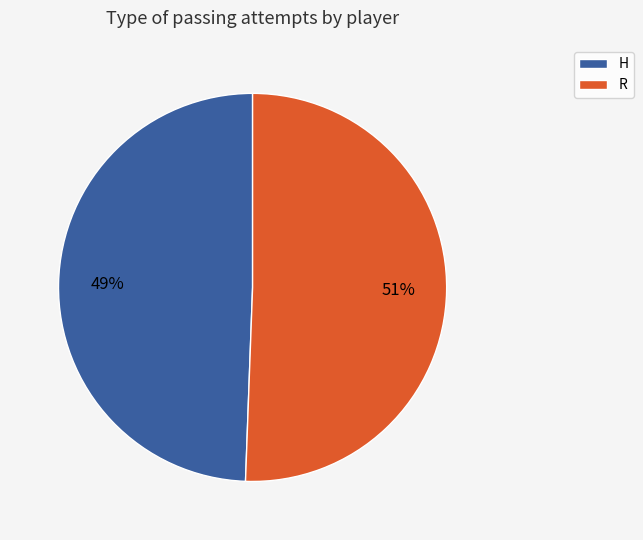

True or false: R accounts for 65% of the total.

False